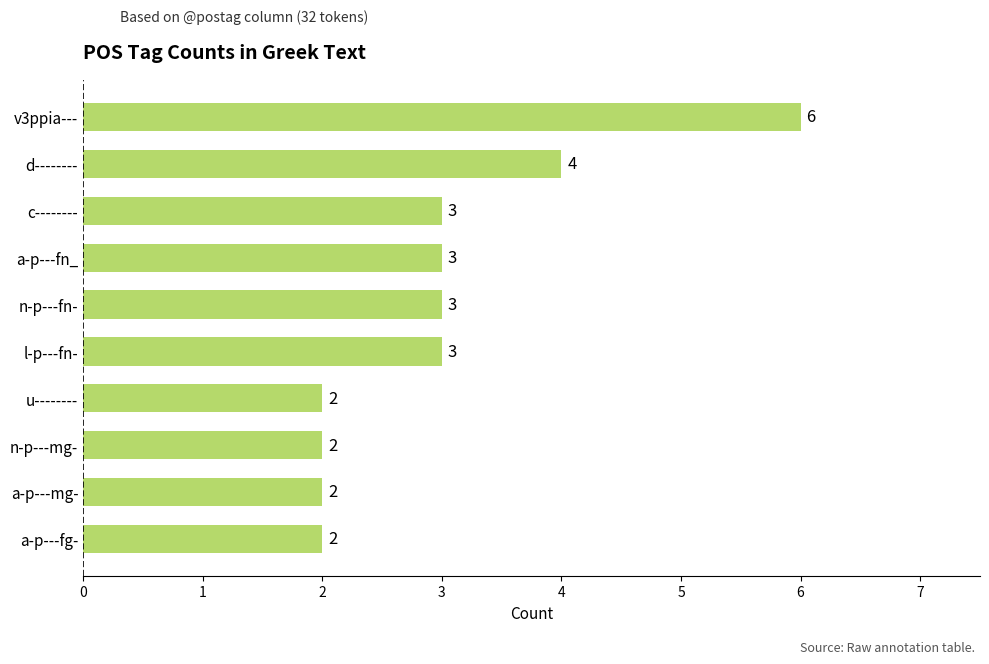

Reading top to bottom, extract all data points from this chart.

6	4	3	3	3	3	2	2	2	2